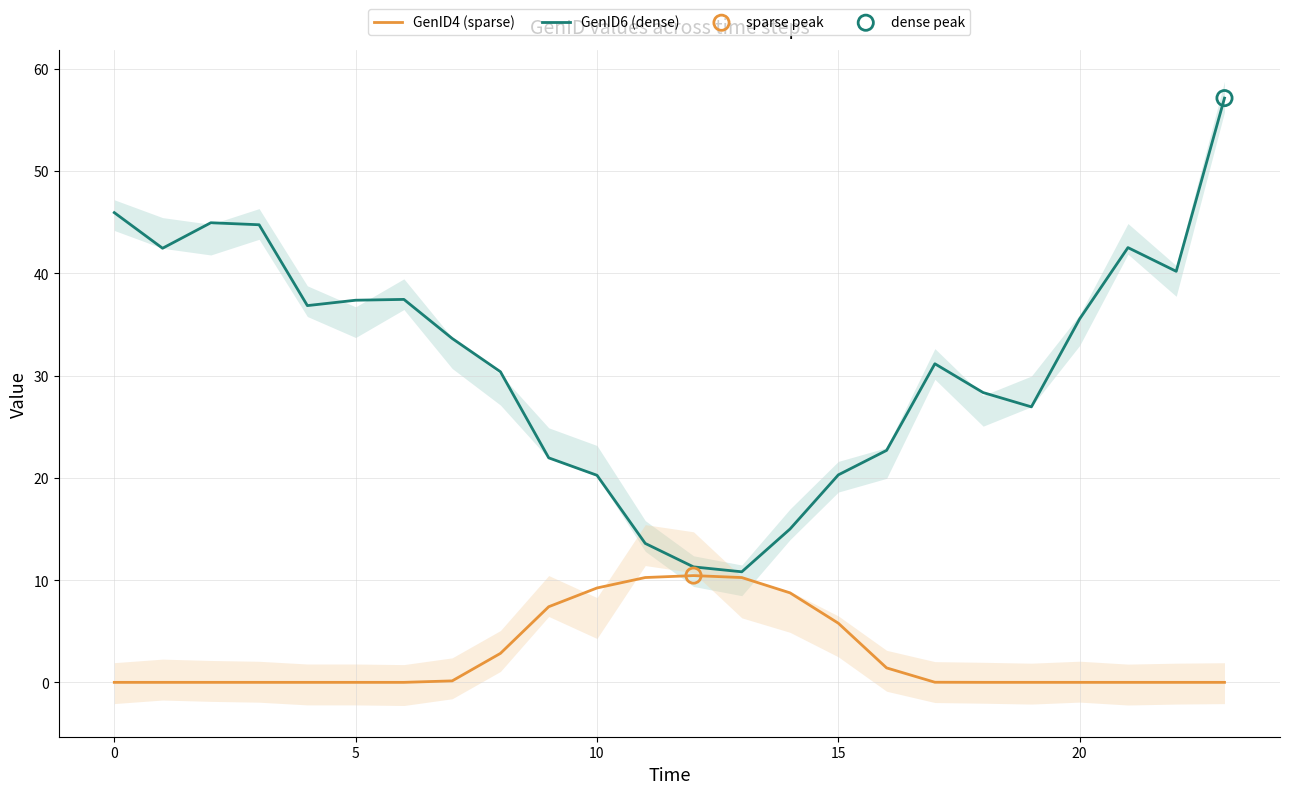

Which series has the largest total across all categories?

GenID6 (dense)